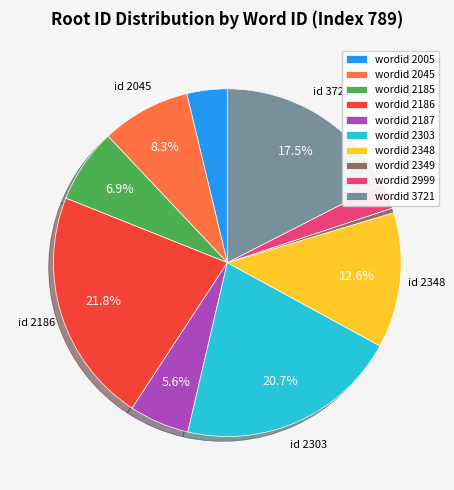

Which category has the smallest portion of the pie?

wordid 2349